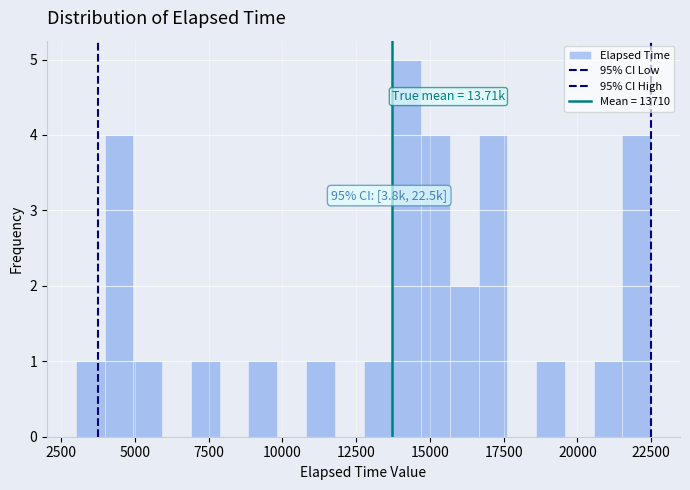

Read against the x-axis, roughly where is the centre of the tallest bar?

14000